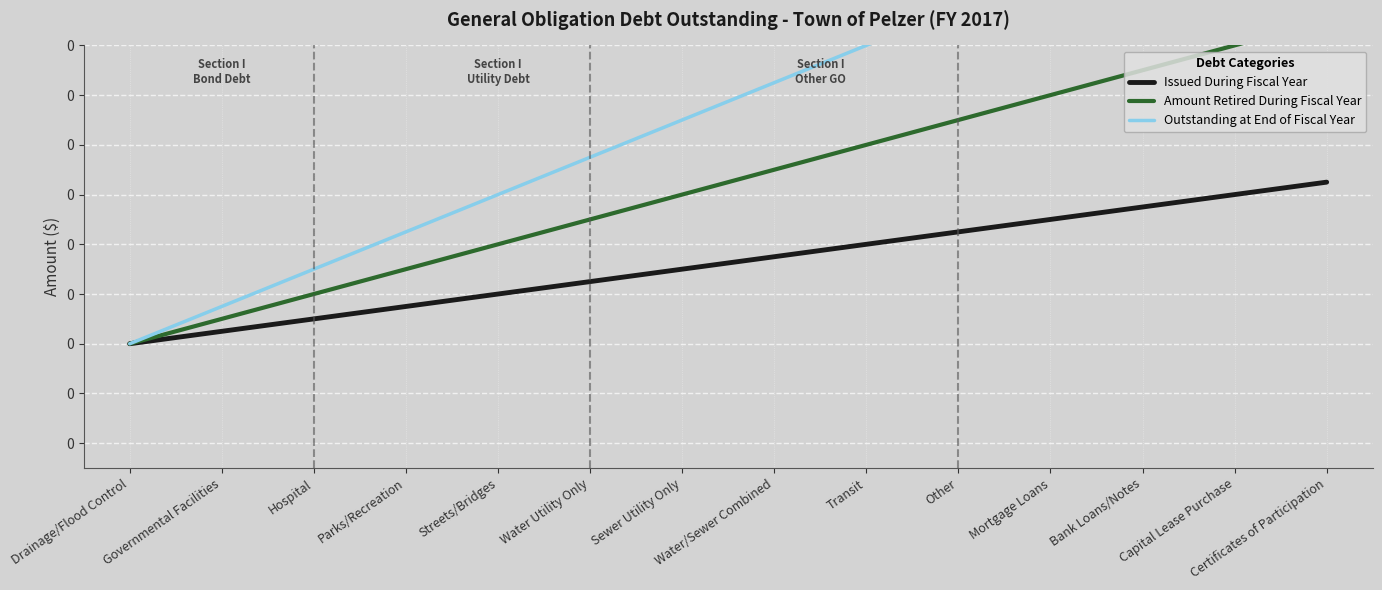

The value of Amount Retired During Fiscal Year at Sewer Utility Only is 0.1. True or false?

False